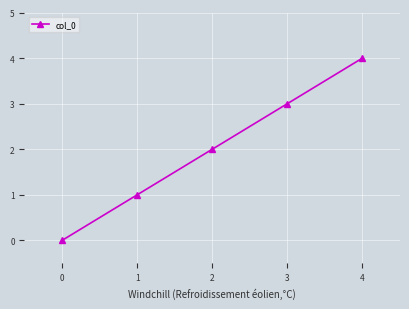

Reading right to left, extract all data points from this chart.

4	3	2	1	0